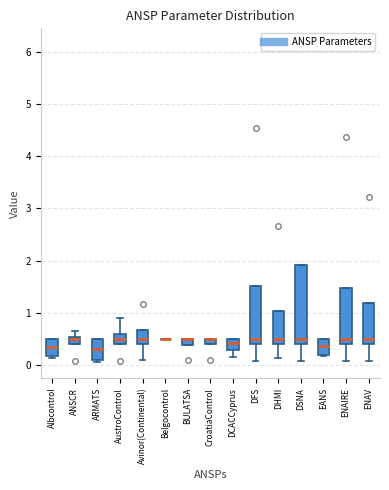

Where is the upper edge of the box for DCACCyprus on the y-axis? The values are not printed on the chart, so give them approximately, as read against the axis.

0.5